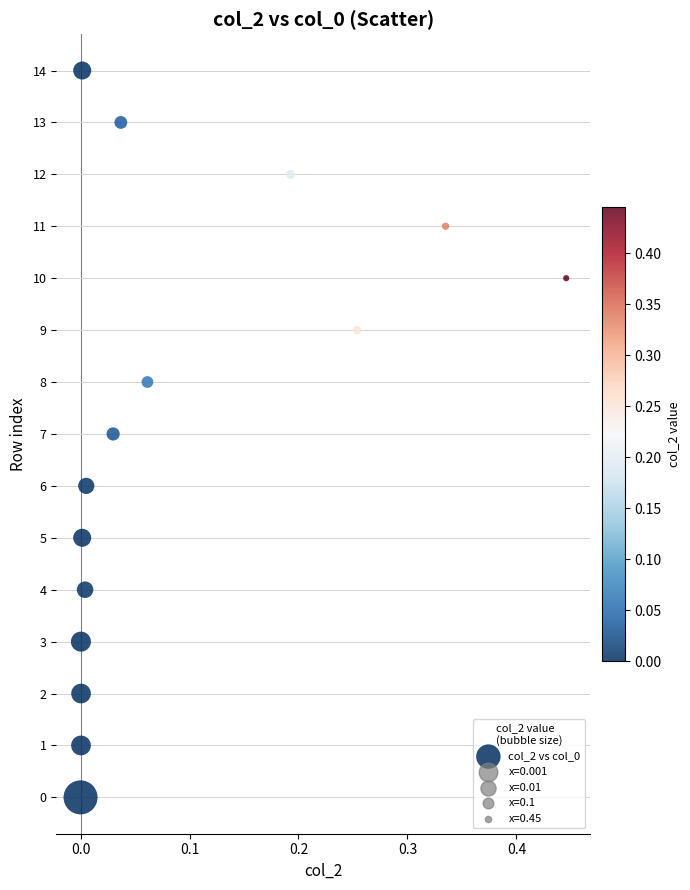

What is the range of Y values (max minus min)?

14